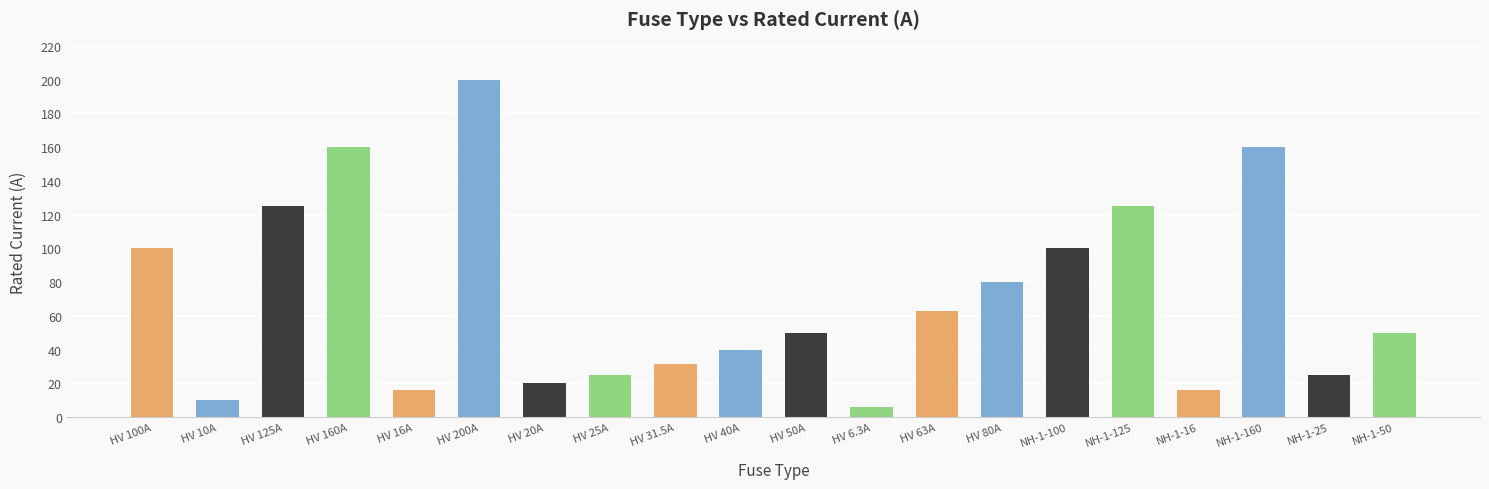

Which category has the lowest value across all series?

HV 6.3A